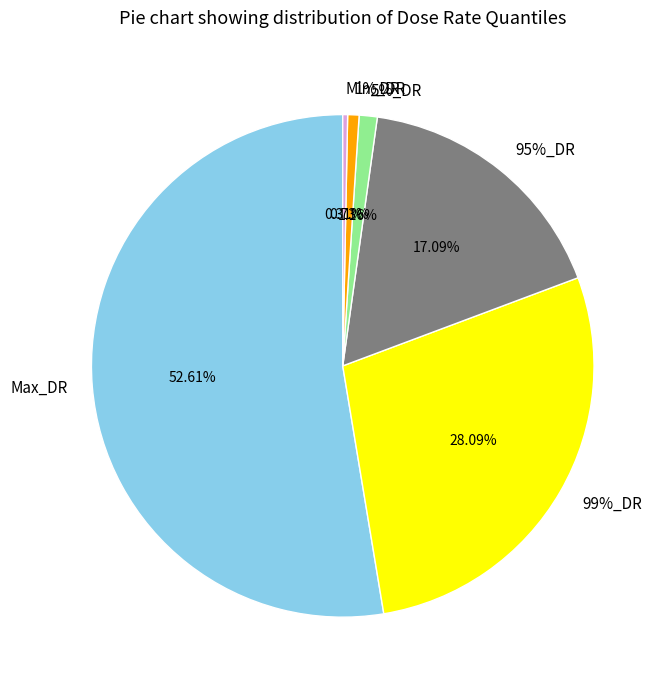

Does Min_DR represent more than half of the total?

No